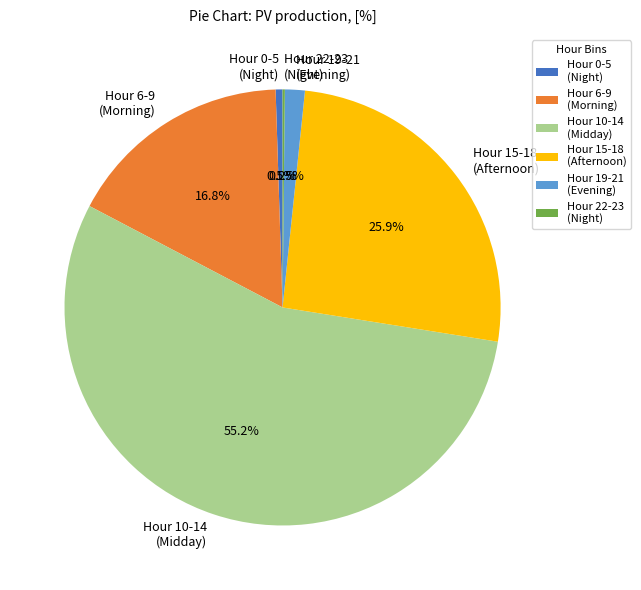

How much of the chart is everything except Hour 6-9 (Morning)?

83.2%